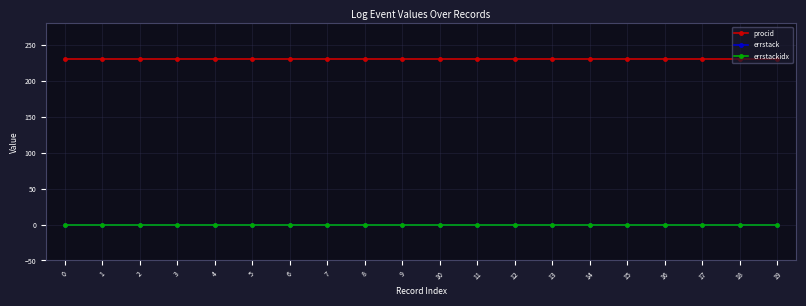

True or false: errstack and procid cross at least once.

False